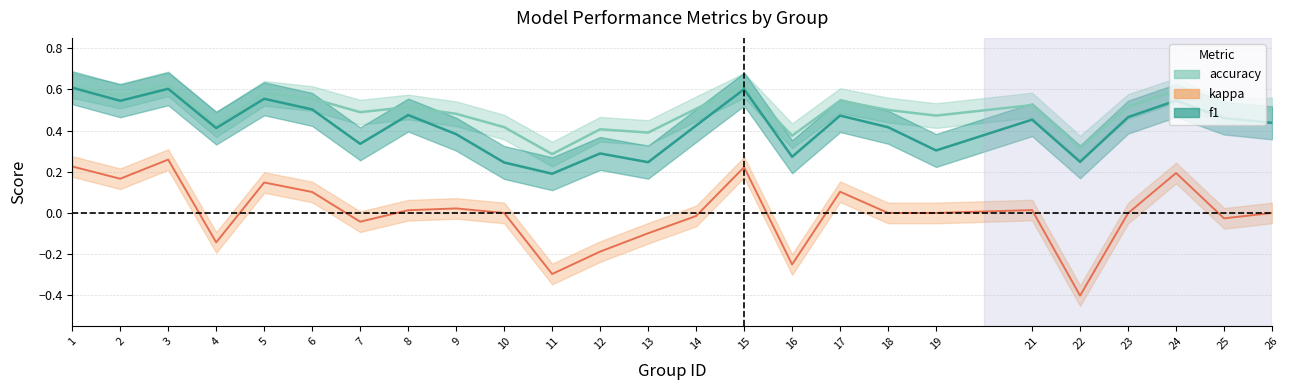

In f1, how many points are higher than both neighbors (excluding endpoints)?

8